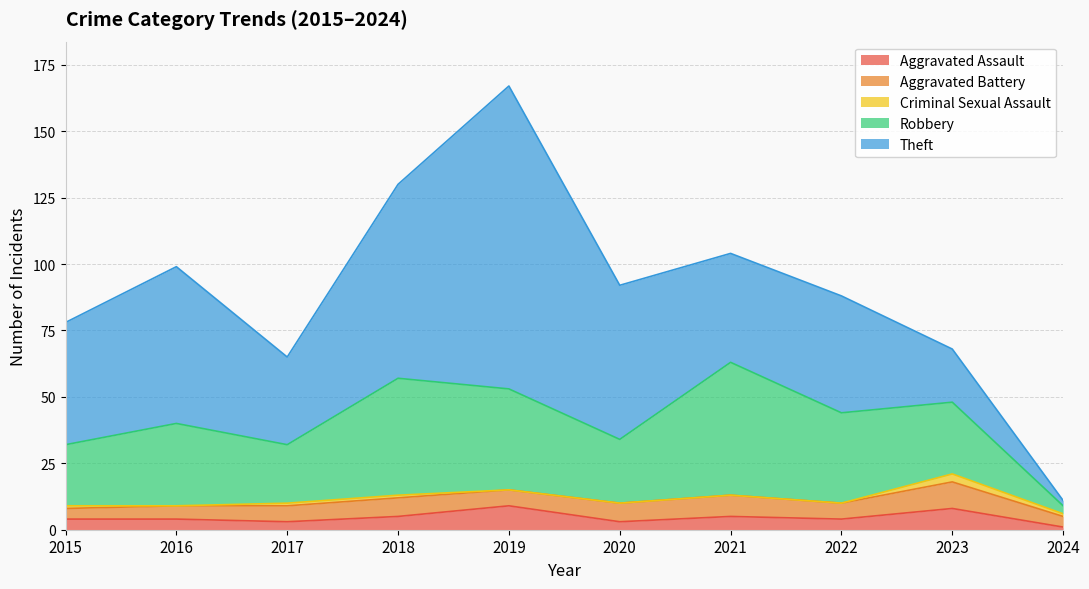

True or false: Criminal Sexual Assault has a value of 1 at 2018.

True